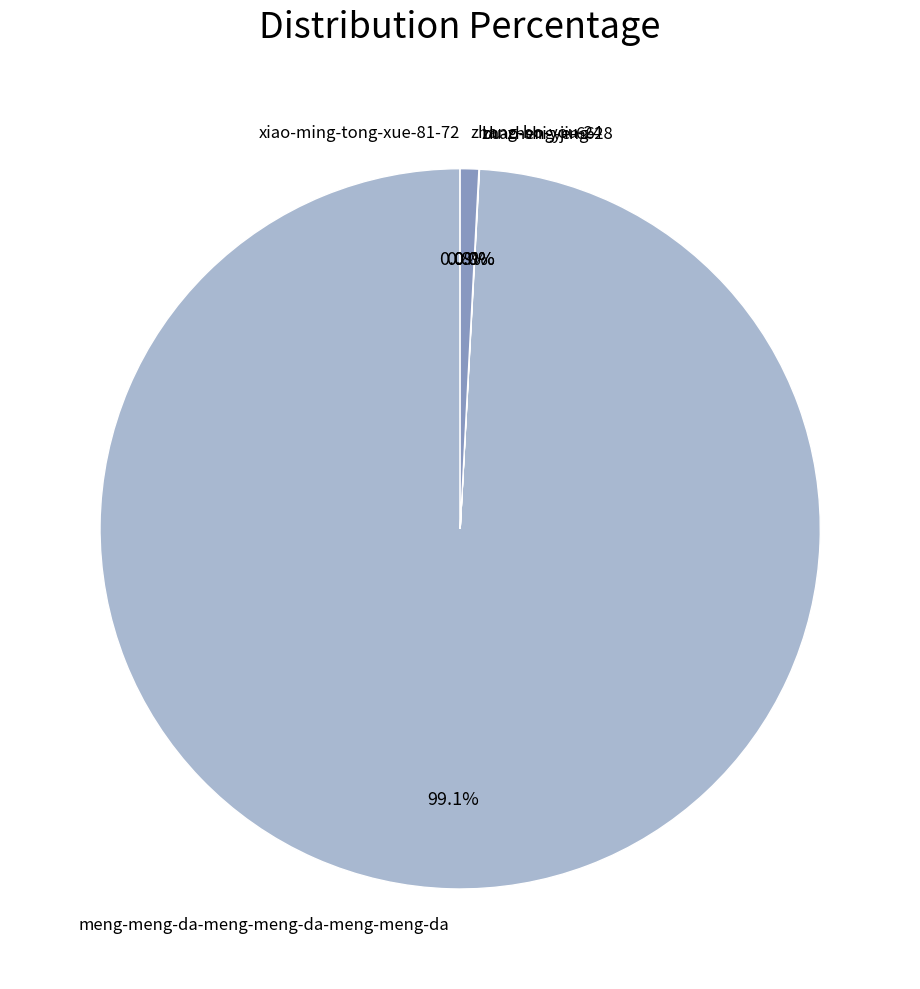

What is the majority slice?

meng-meng-da-meng-meng-da-meng-meng-da